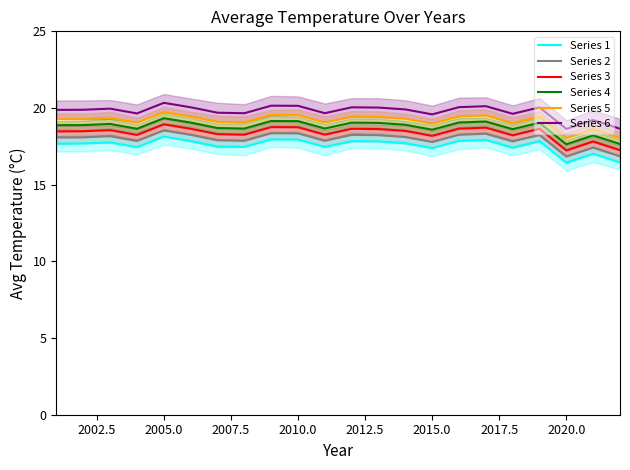

What is the approximate value of Series 3 at 2005.0?

18.6